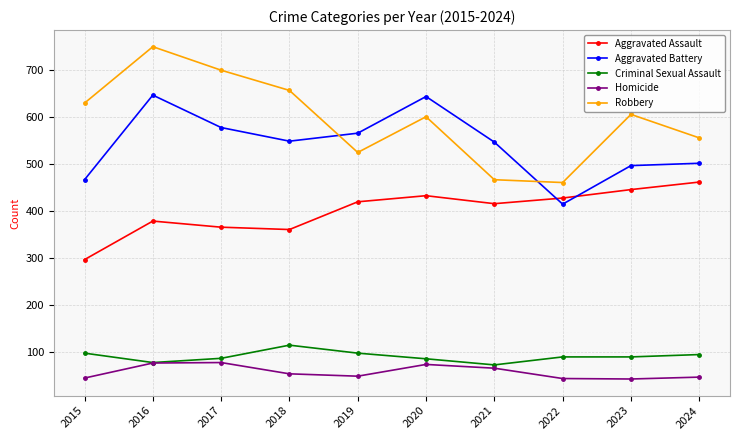

What is the difference between the maximum and second lowest values in the Aggravated Battery series?

180